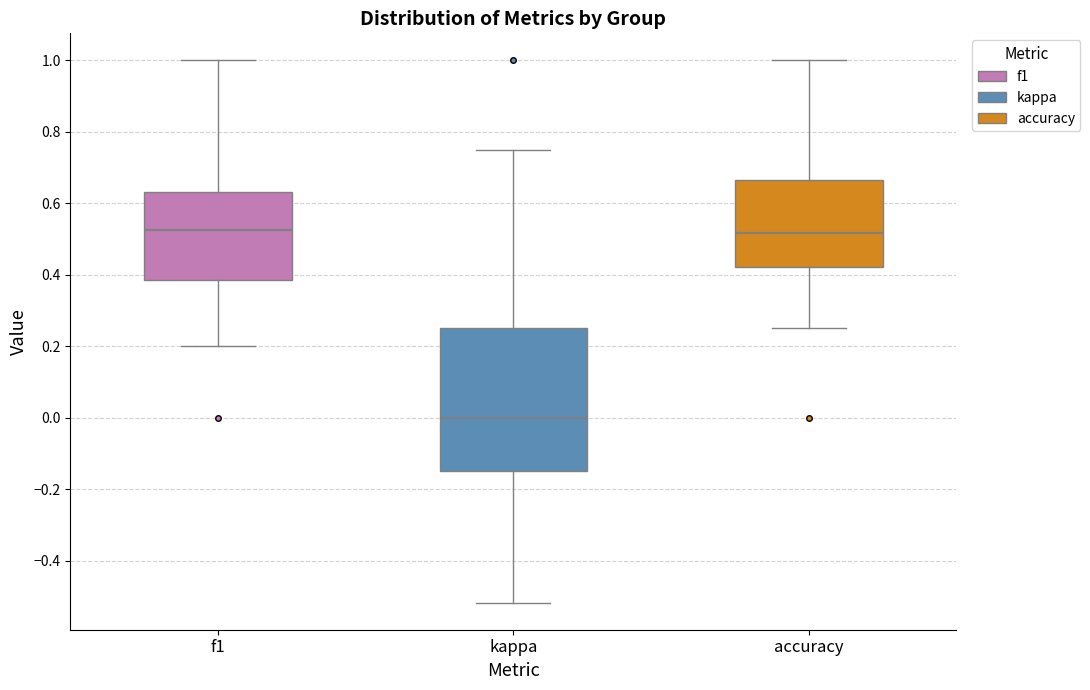

Which box is the tallest, from its lower edge to its upper edge?

kappa